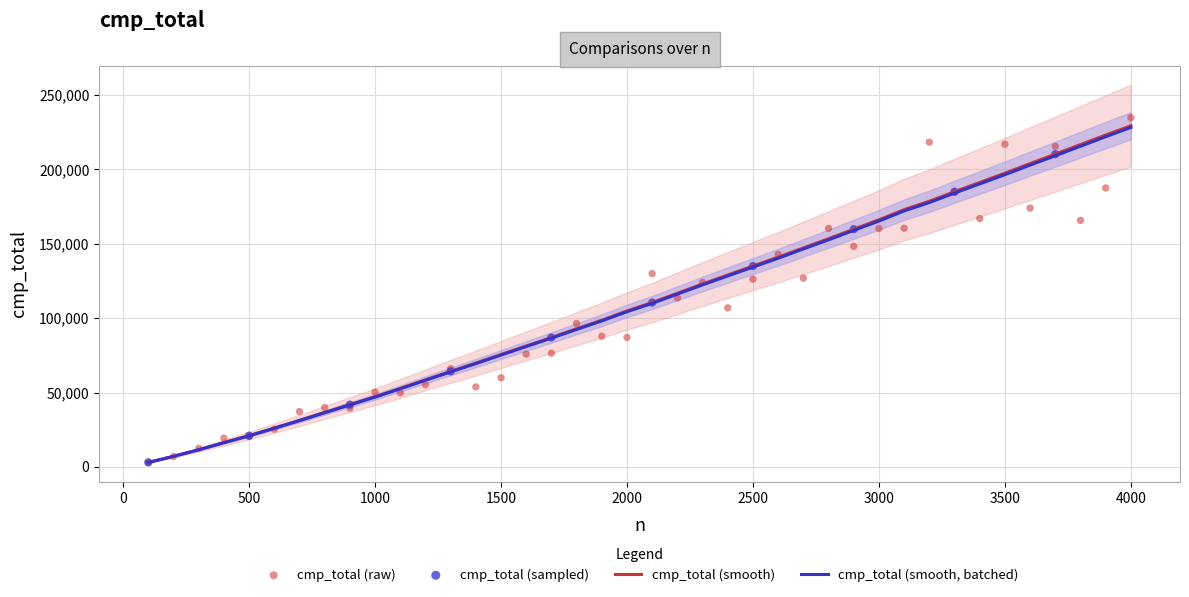

Between 1600 and 2400, which is larger?

2400